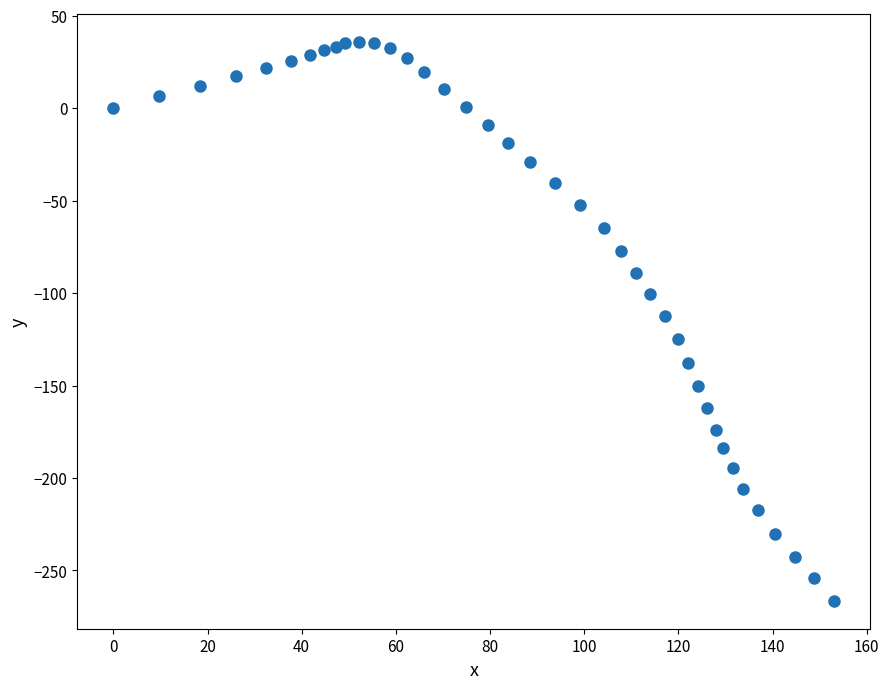

What is the range of X values (max minus min)?

153.1